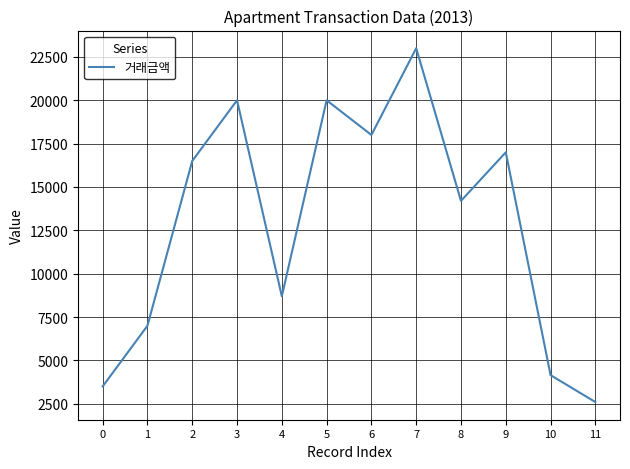

What is the maximum value shown in the chart?

23000